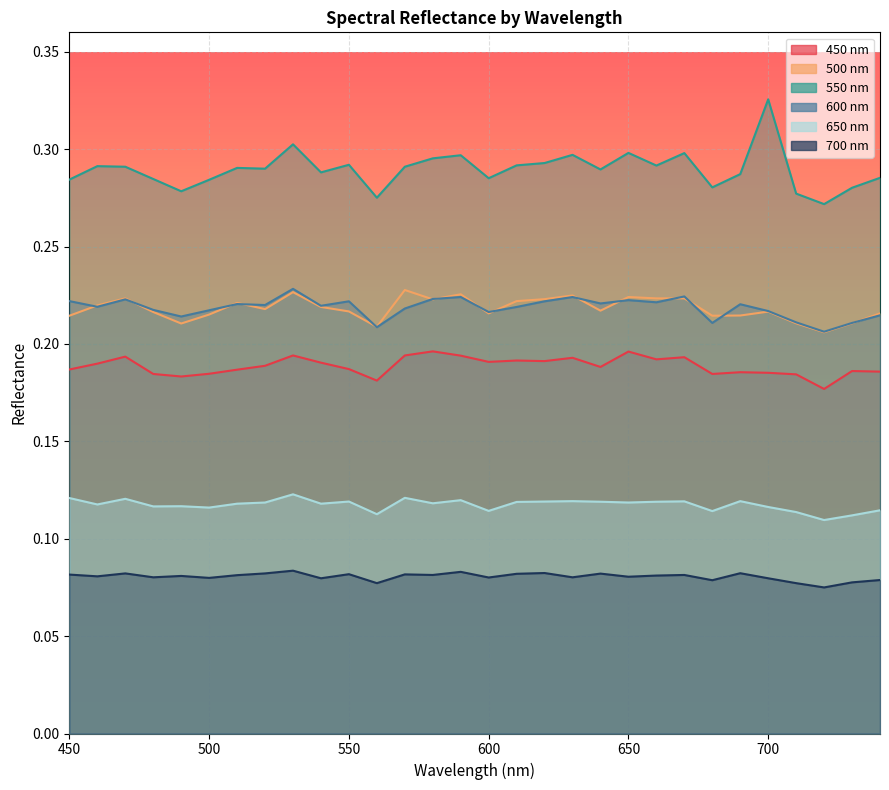

At 560, list the series in order from largest to smallest.

550, 500, 600, 450, 650, 700